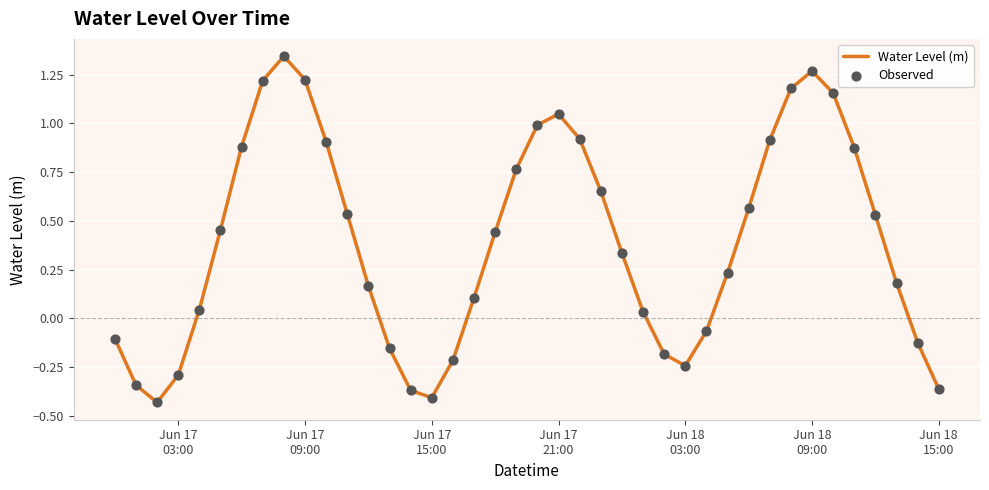

Does the chart have visible grid lines?

Yes